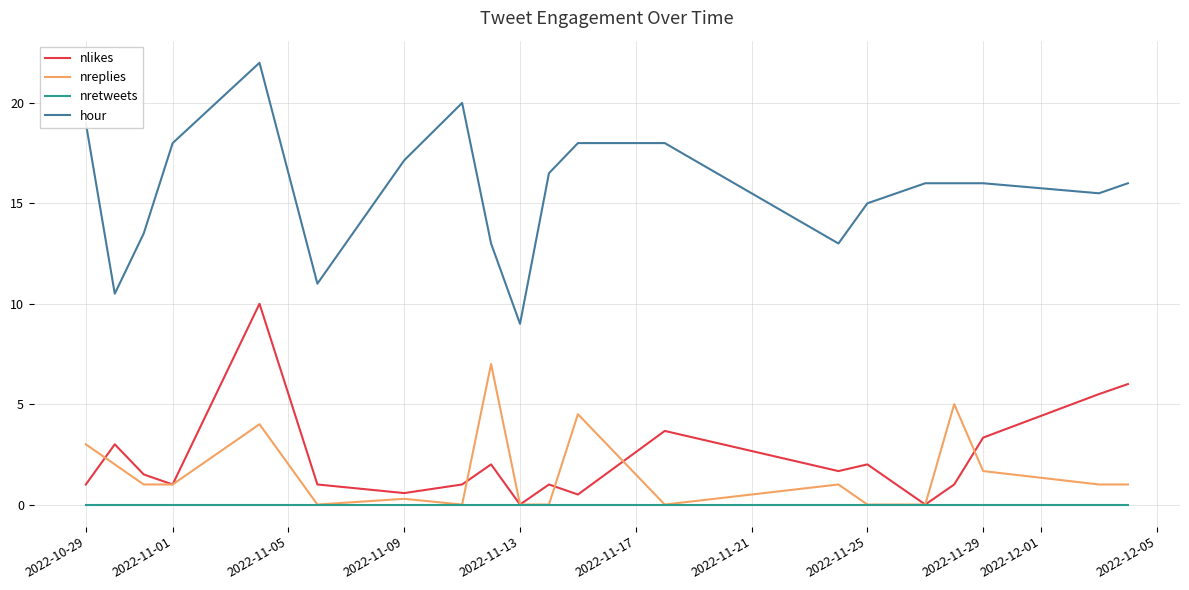

Rank the series by their maximum value, from highest to lowest.

hour, nlikes, nreplies, nretweets